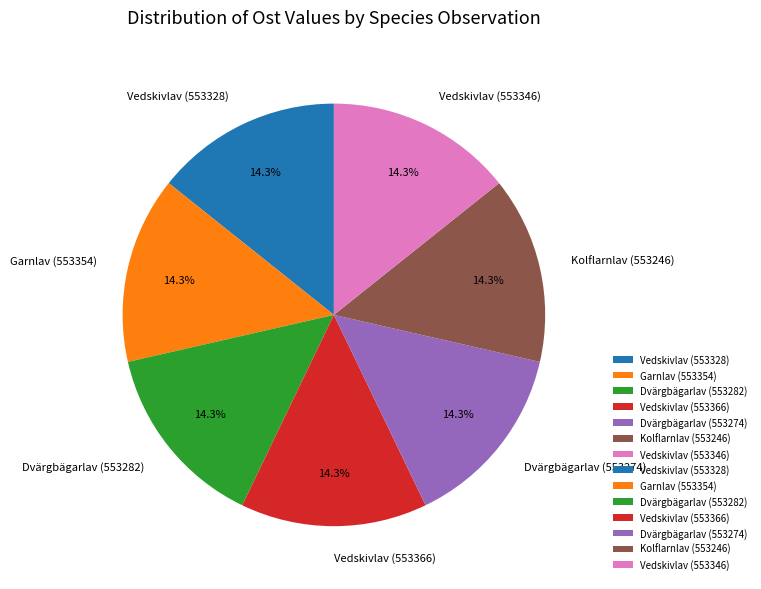

Approximately how many times larger is the value at Vedskivlav (553366) compared to Dvärgbägarlav (553274)?

1.0